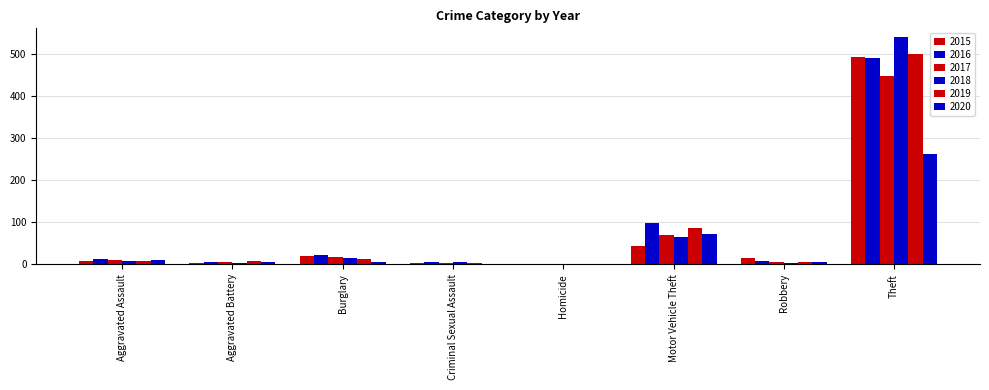

What is the label of the 5th bar from the right?

Criminal Sexual Assault